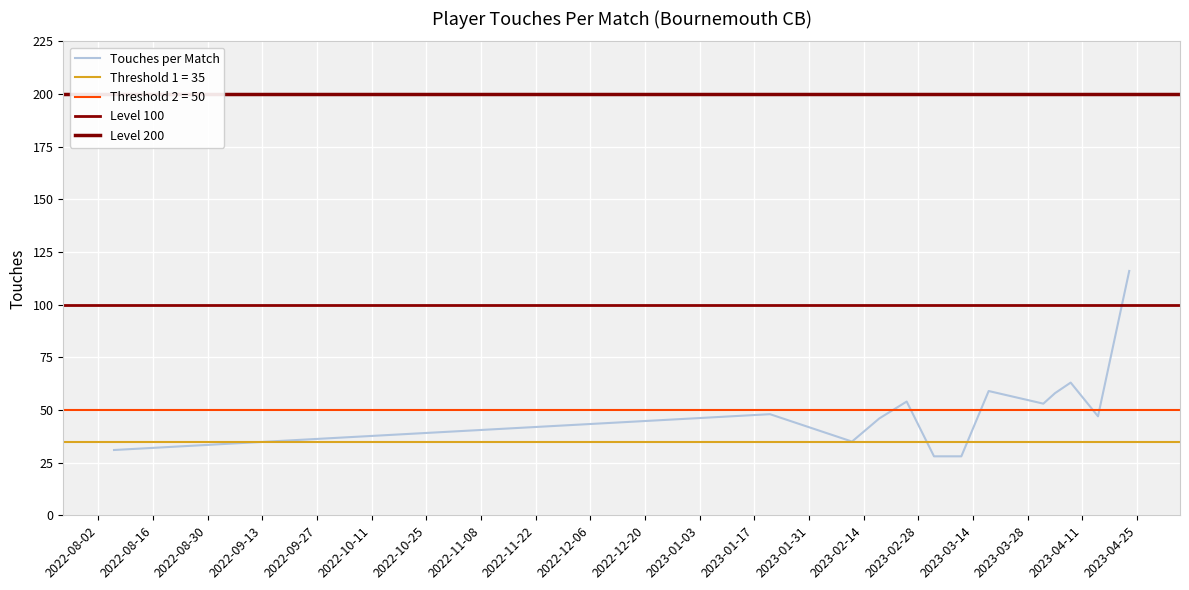

What is the difference between the values at 2023-04-01 and 2023-03-18?

6